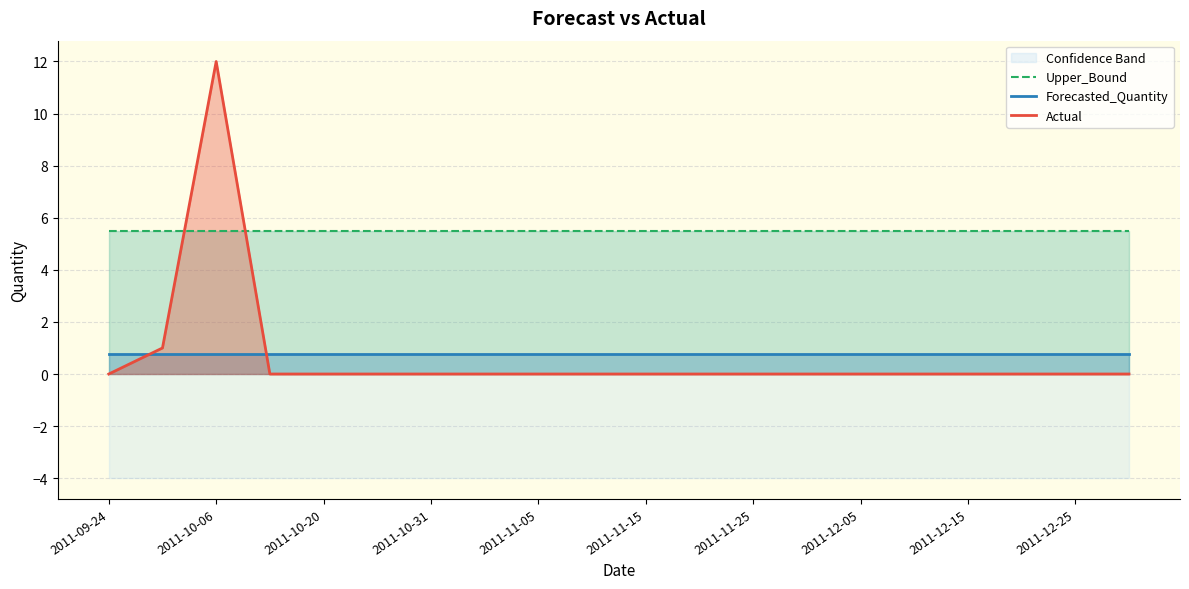

What position from the left is 2011-10-31?

7